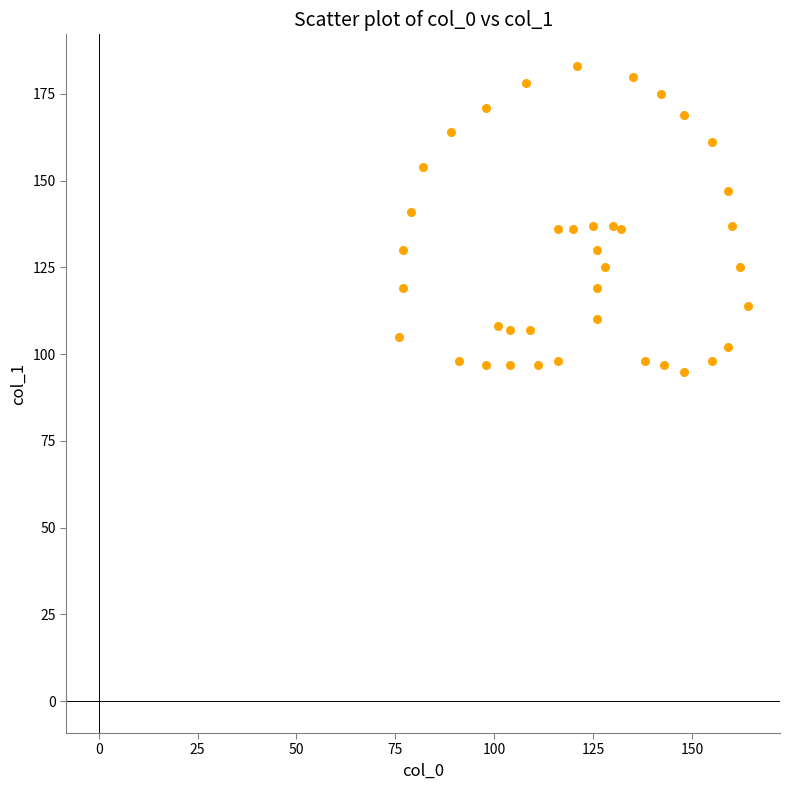

What is the range of X values (max minus min)?

88